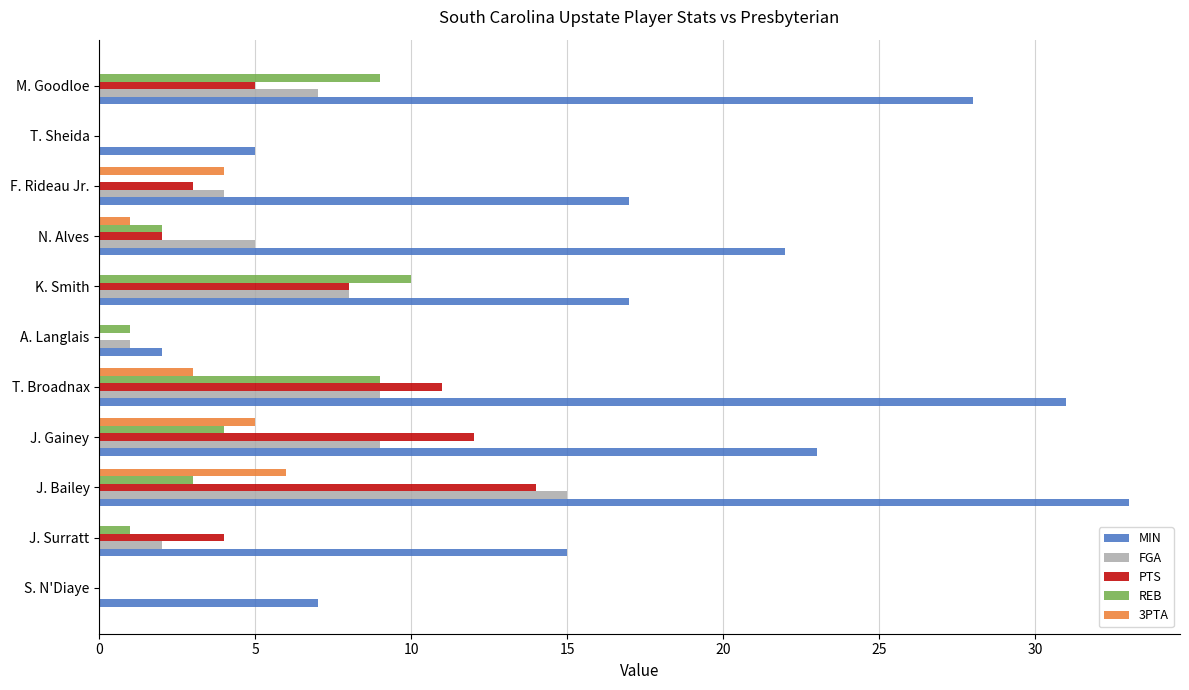

Is the value of MIN at N. Alves greater than the value of PTS at J. Surratt?

Yes